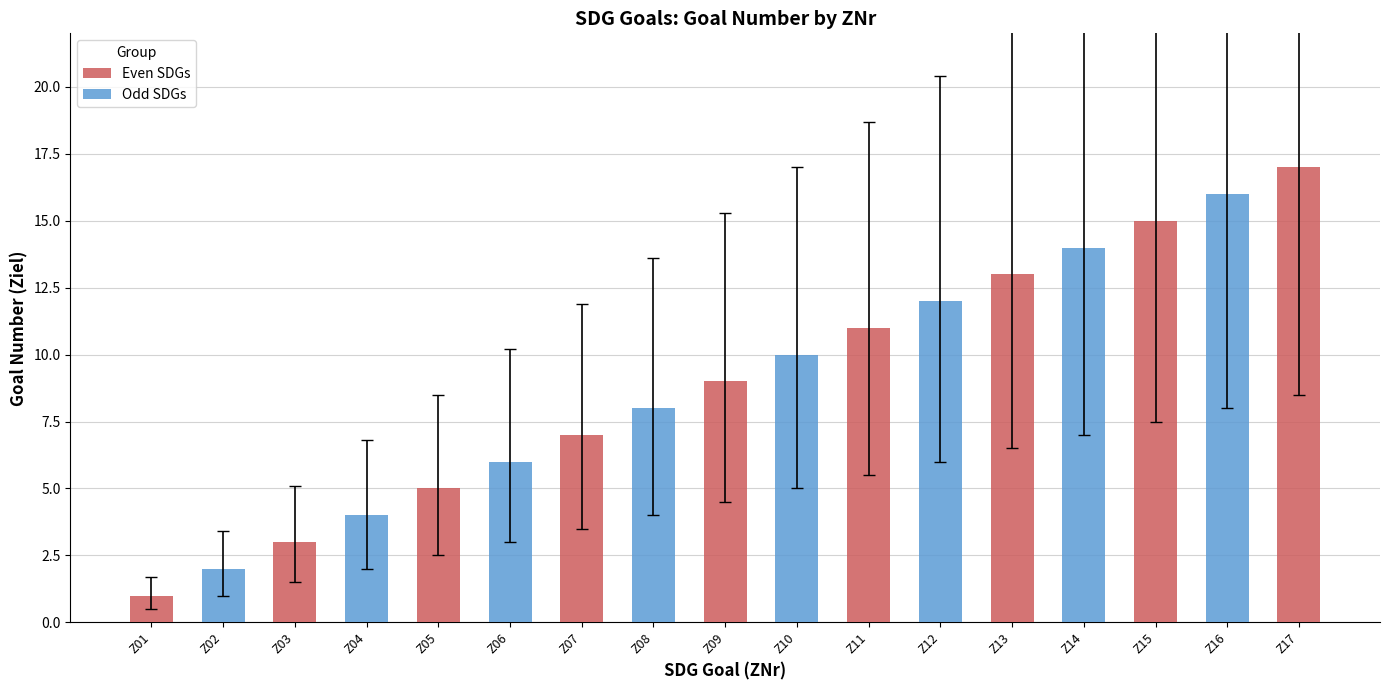

Between Z17 and Z10, which is larger?

Z17